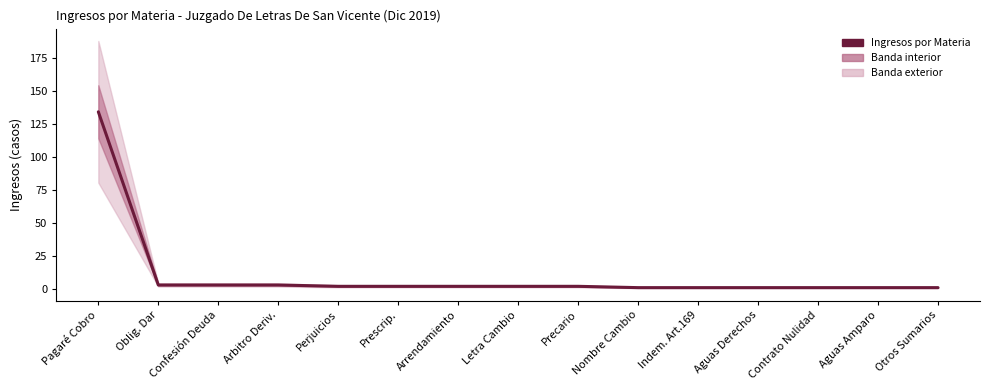

Between Aguas Amparo and Nombre Cambio, which is larger?

Aguas Amparo